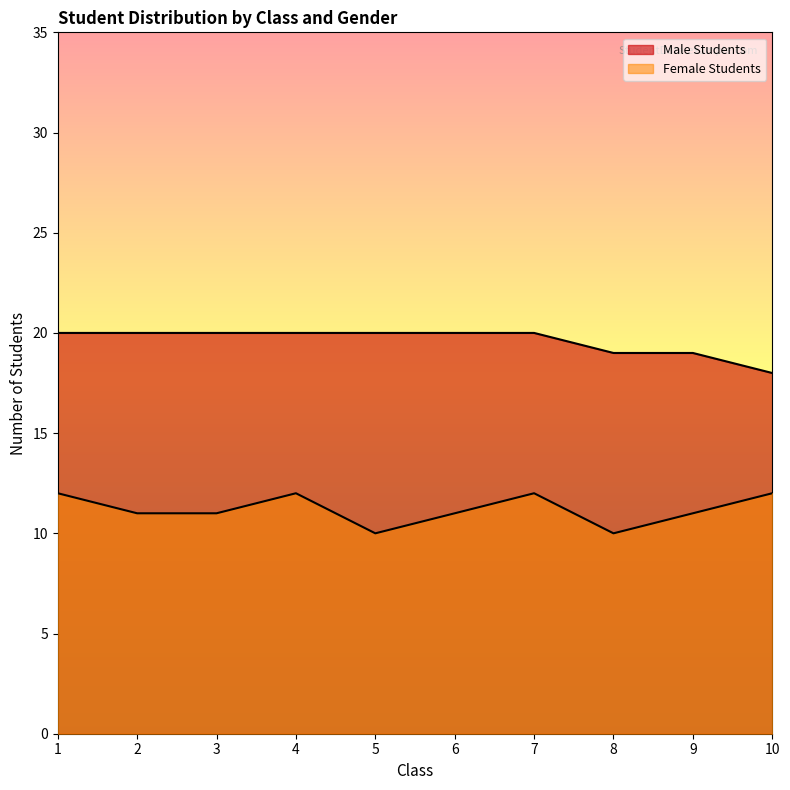

What are all the series names shown in the legend?

Male Students, Female Students